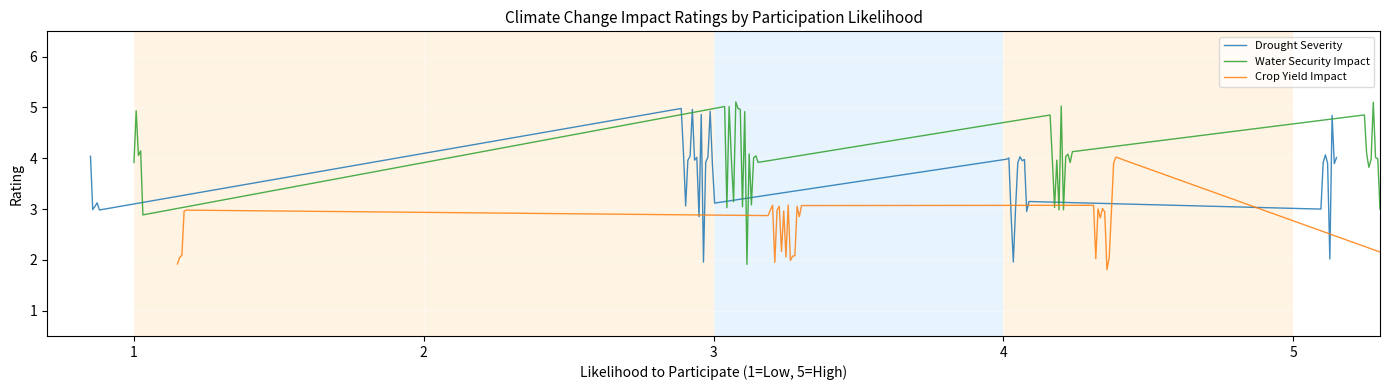

Which series has the largest range (max minus min)?

Water Security Impact